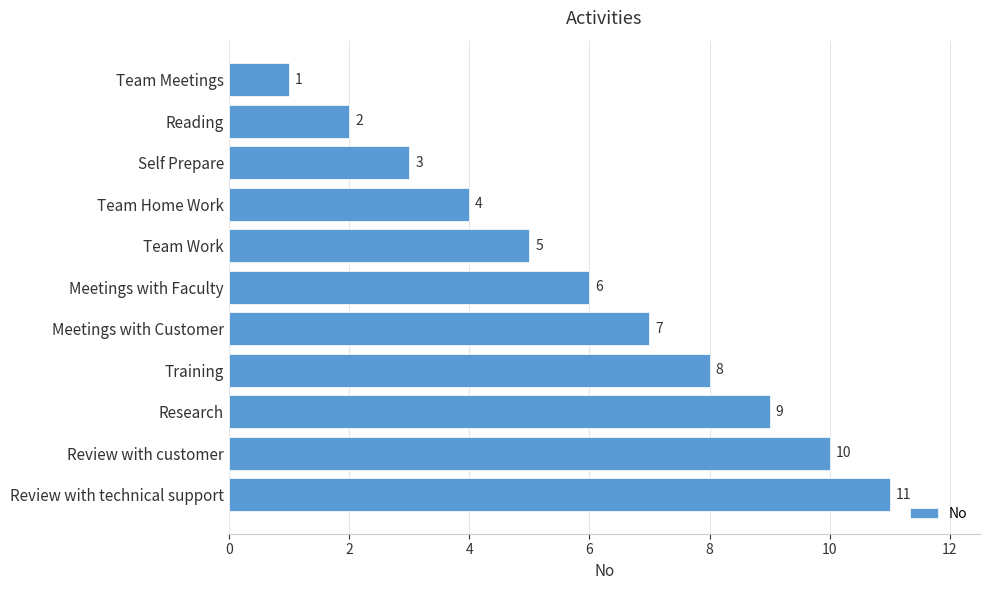

What is the value of the 2nd bar from the top?

2